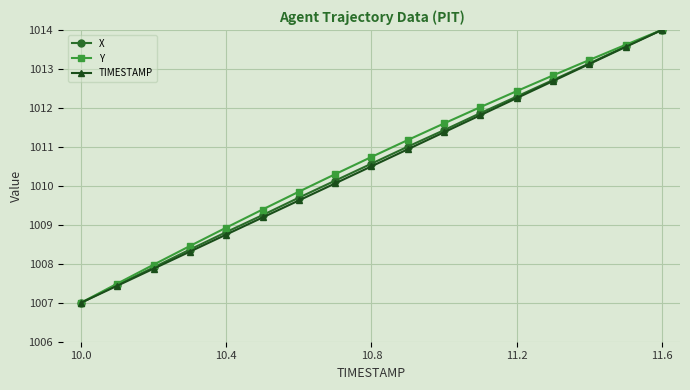

What is the lowest value of the X series?

1007.0